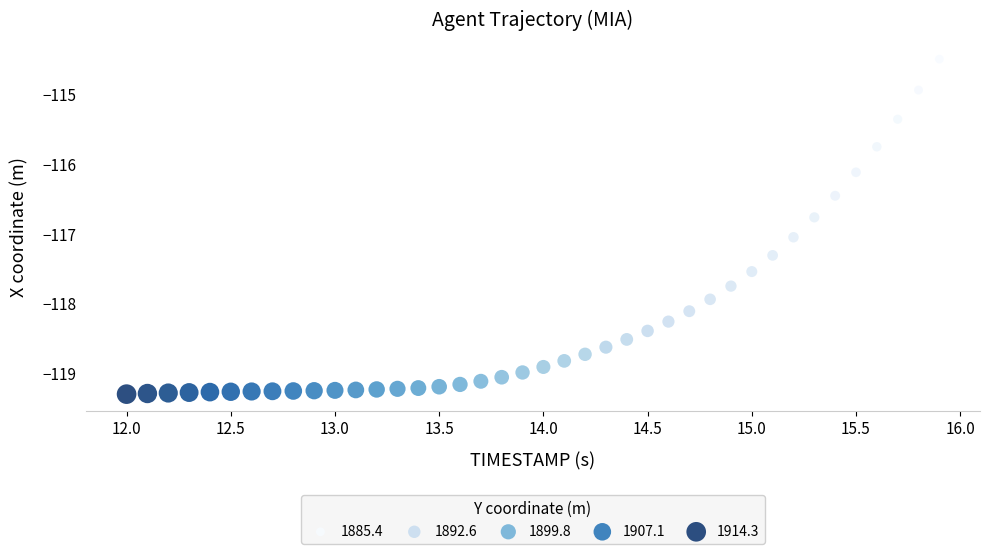

What Y value in the scatter plot is closest to -116?

-116.1